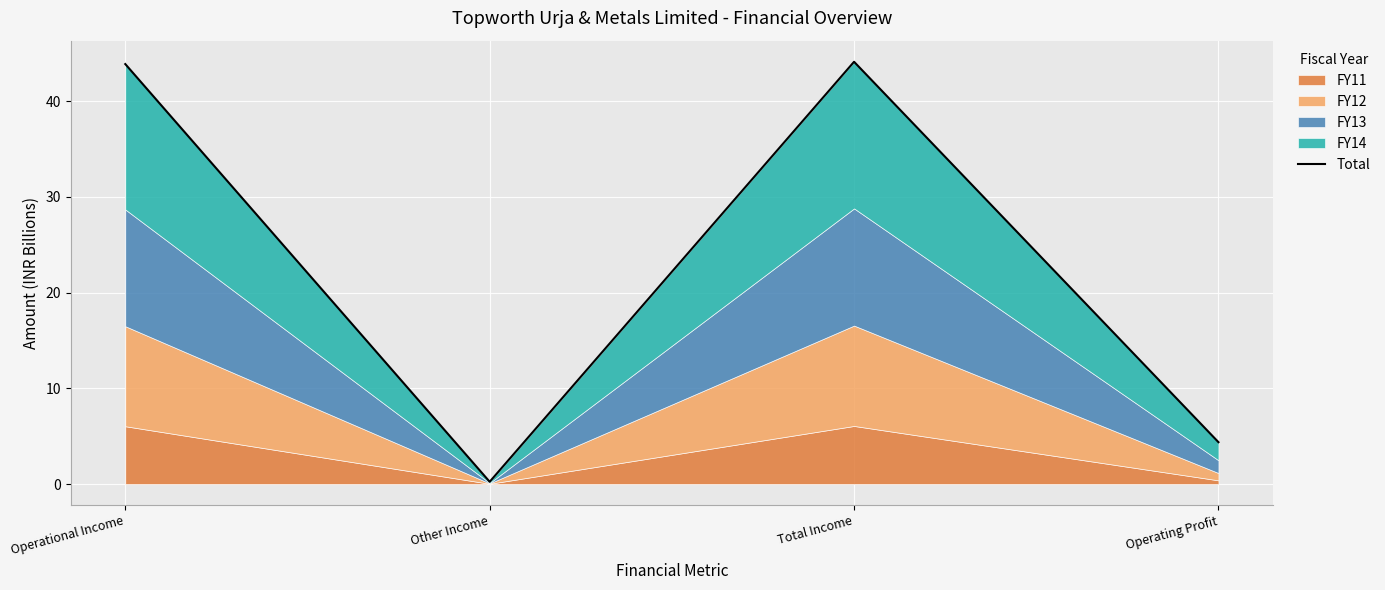

What is the label of the 2nd point from the left?

Other Income